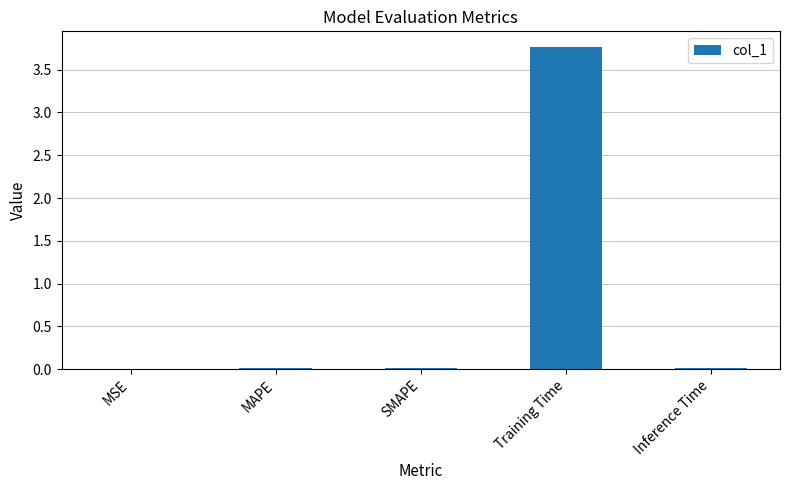

Which category has the highest value across all series?

Training Time